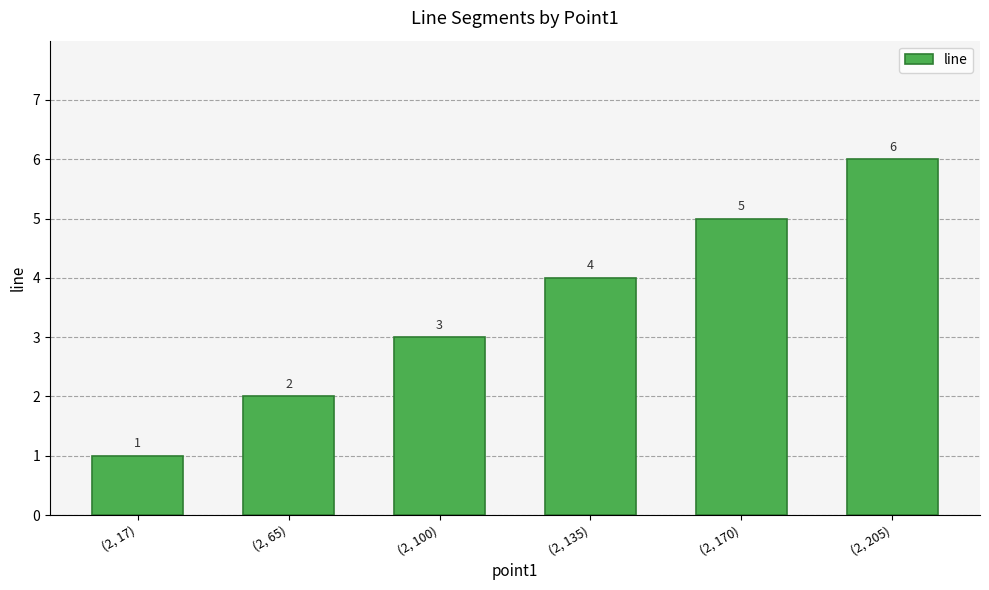

How many bars are there in total?

6